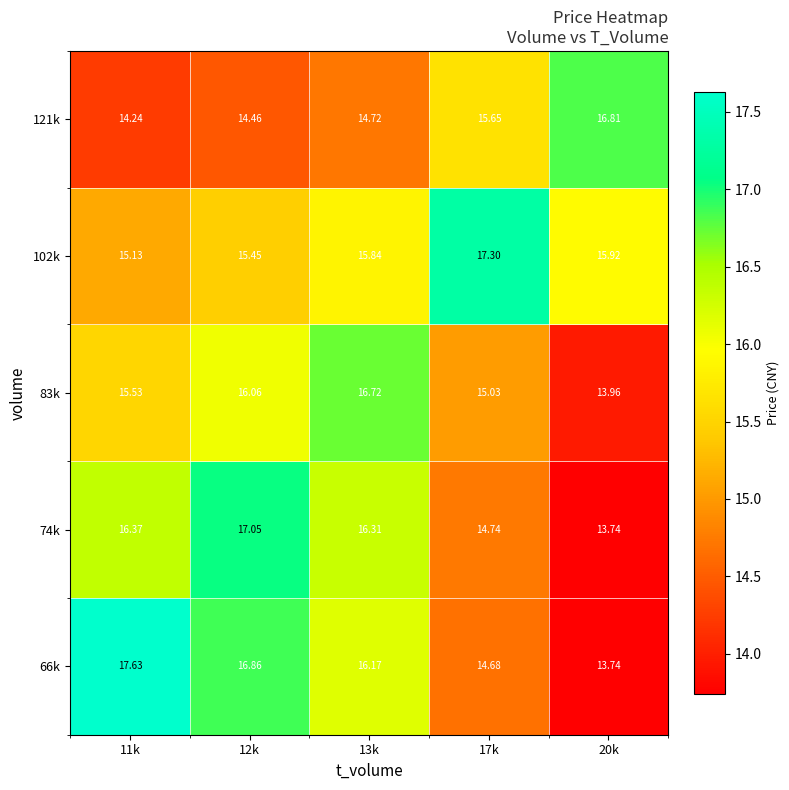

Is the value of 102k at 17k greater than the value of 74k at 13k?

Yes